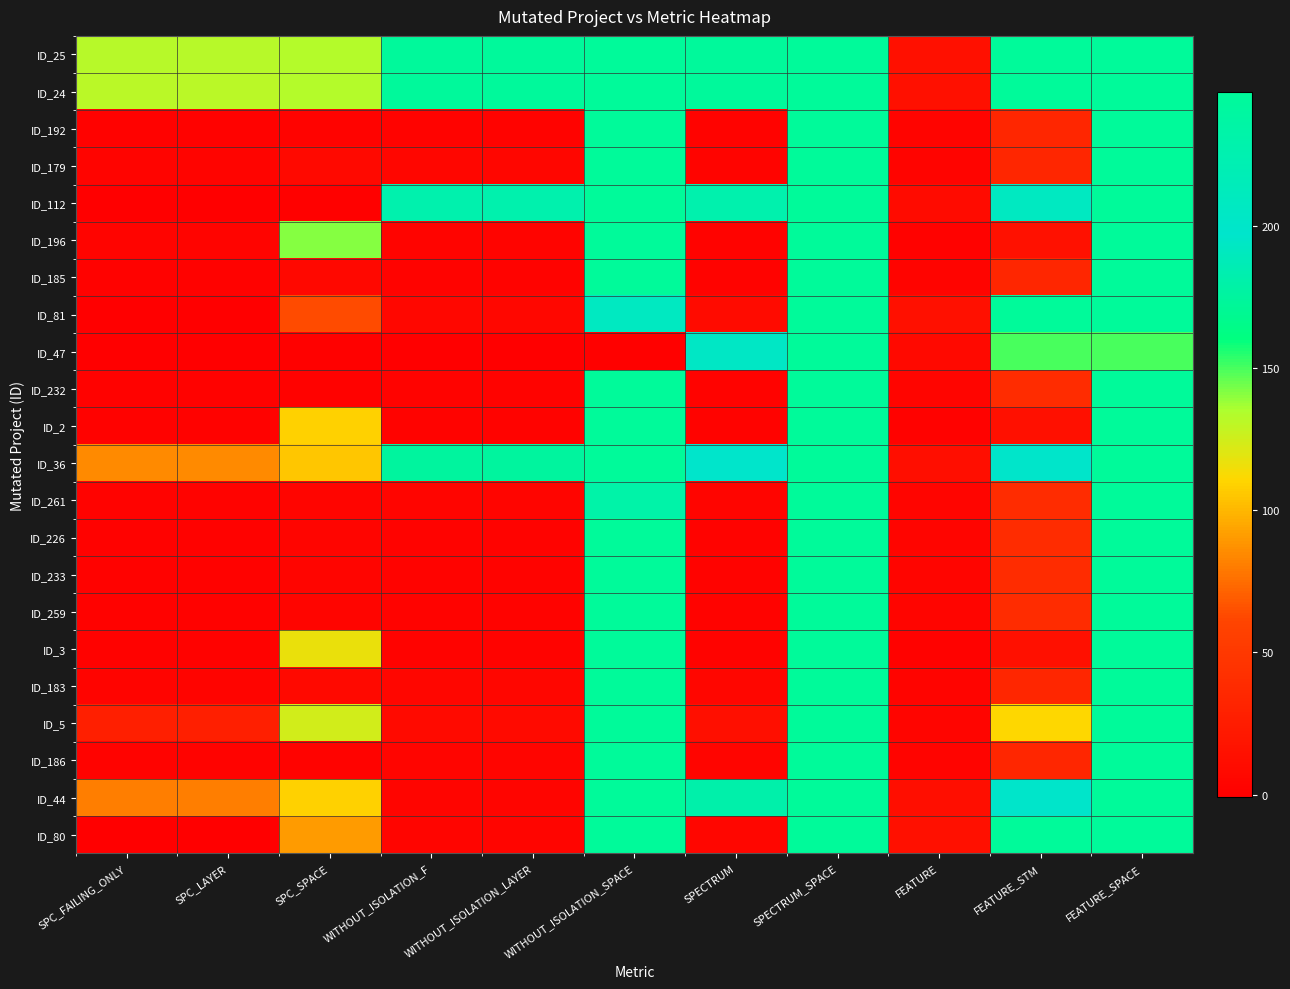

What is the total value across all series at FEATURE_SPACE?

5337